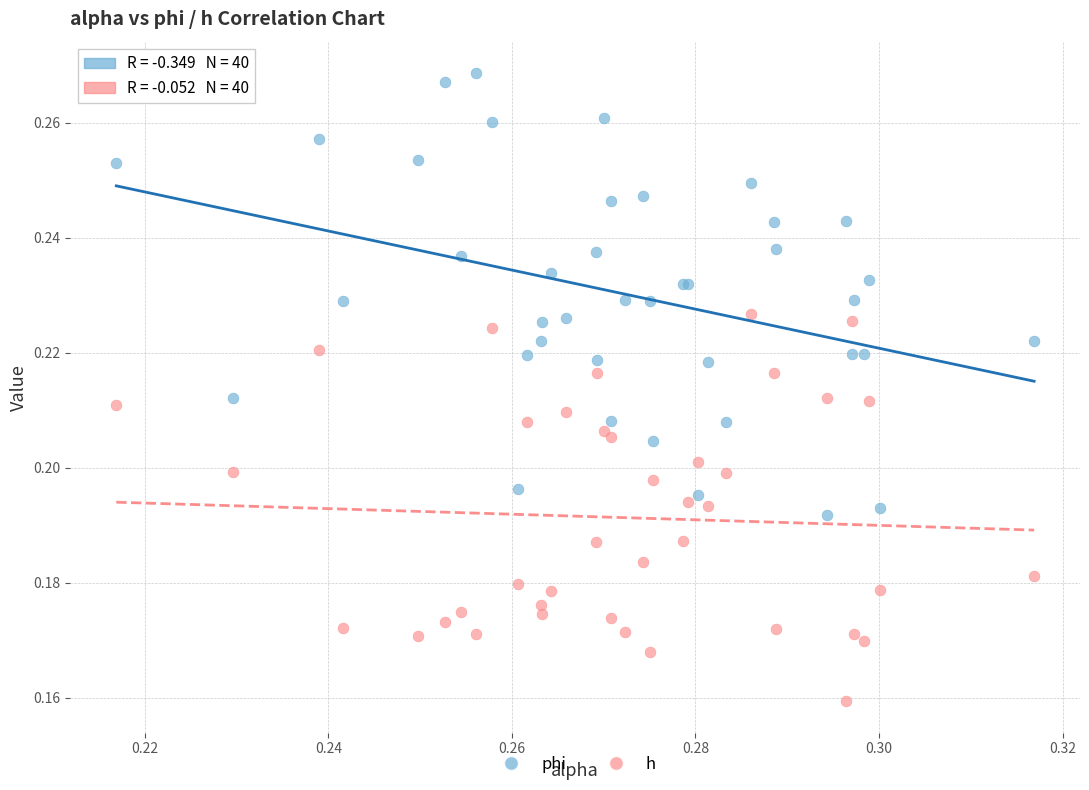

Which series has the widest spread of Y values?

phi